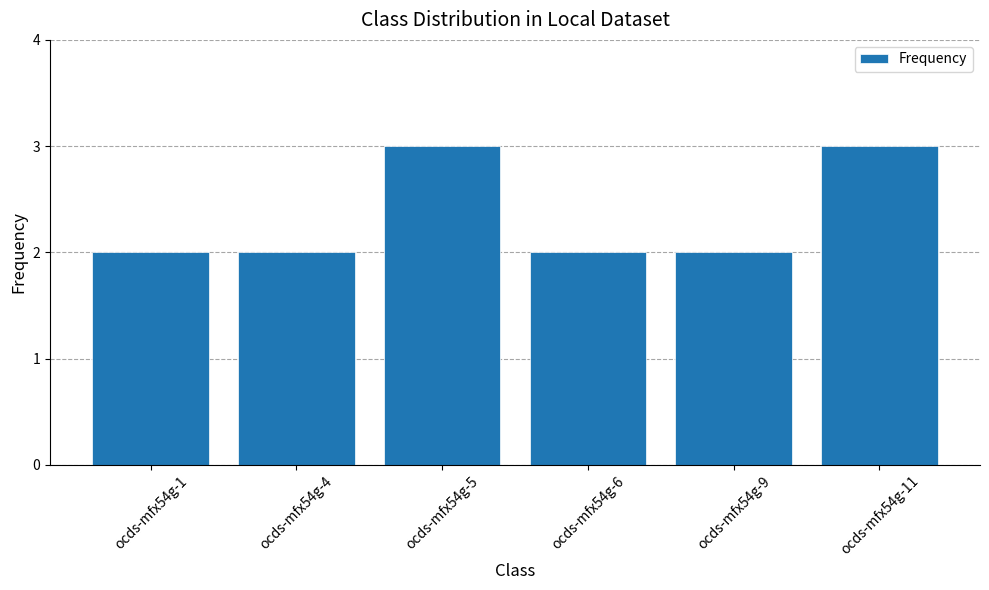

What is the sum of all values?

14